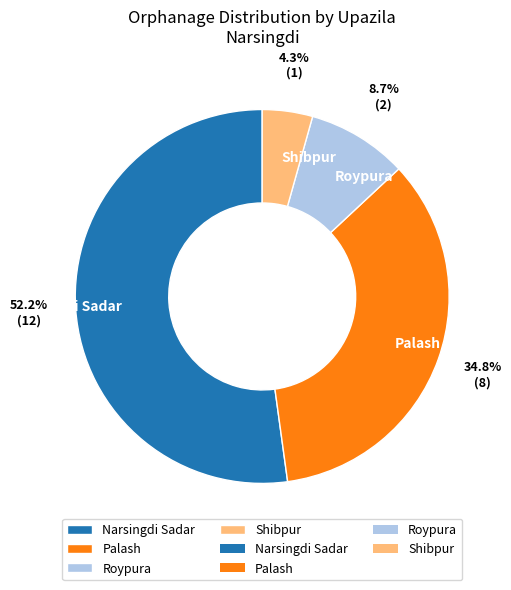

Combined, do Palash and Narsingdi Sadar account for over 50%?

Yes